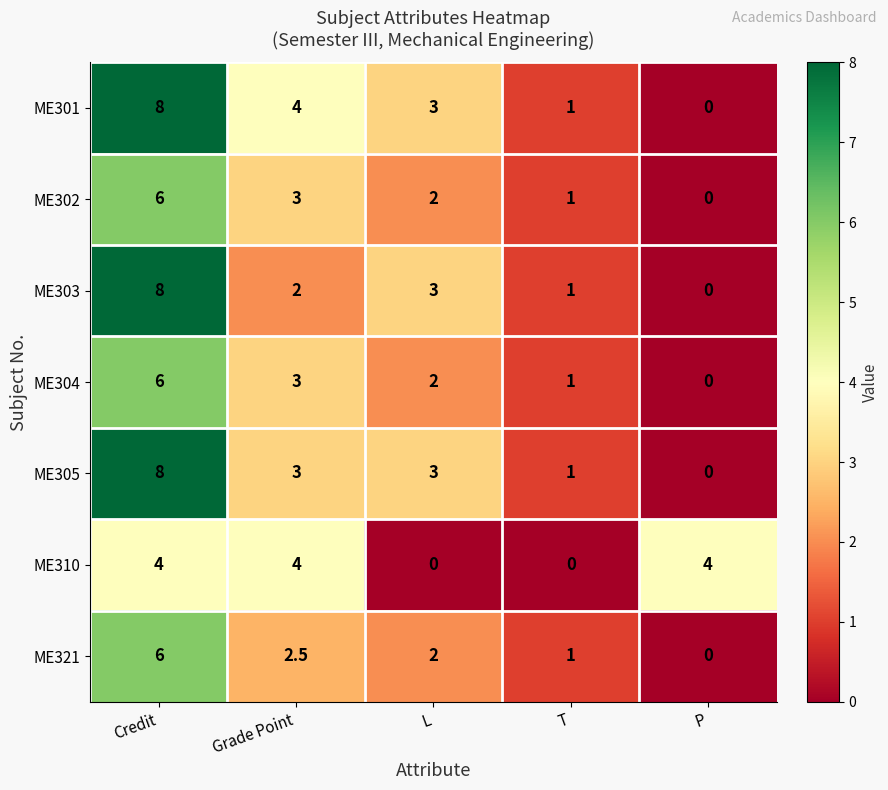

What is the maximum value shown in the chart?

8.0